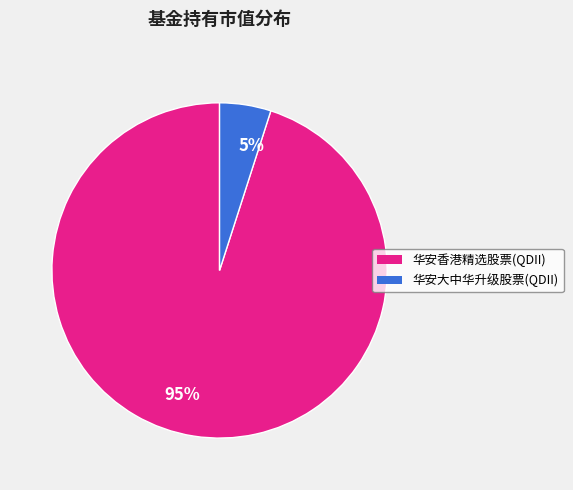

To the nearest percent, what percentage of the pie is 华安香港精选股票(QDII)?

95%